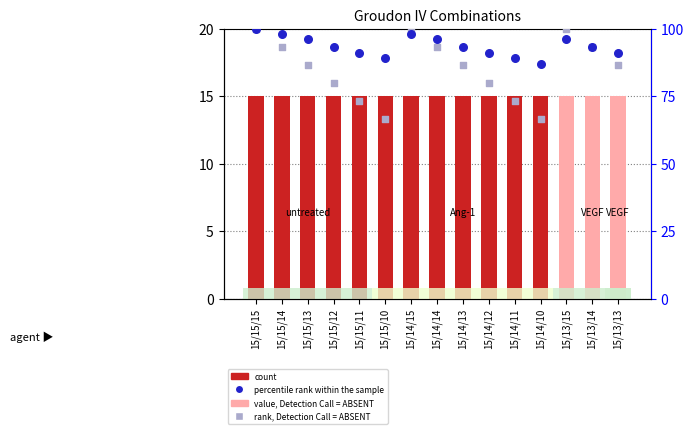

At which category is the sum across all series the highest?

15/15/15